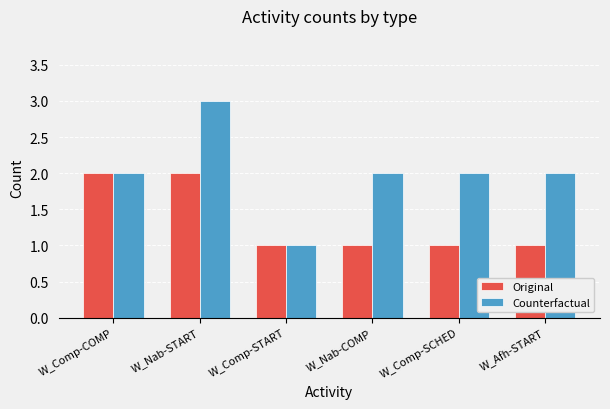

What is the label of the 2nd bar from the right?

W_Comp-SCHED